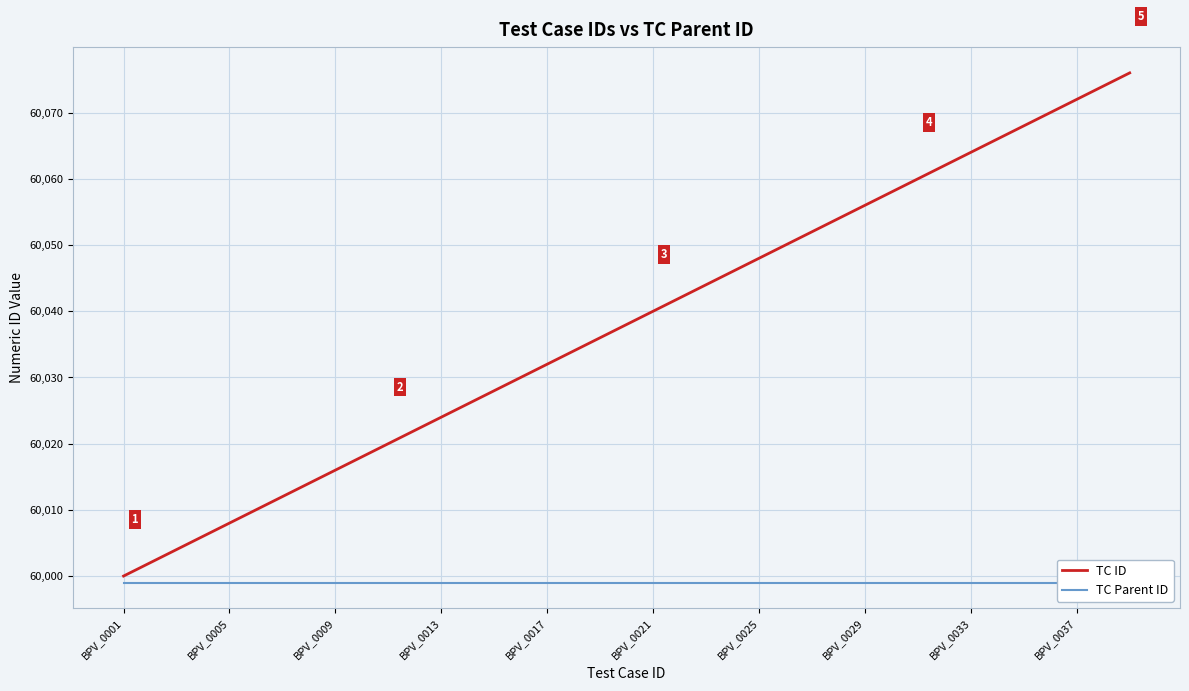

How many lines are shown in the chart?

2